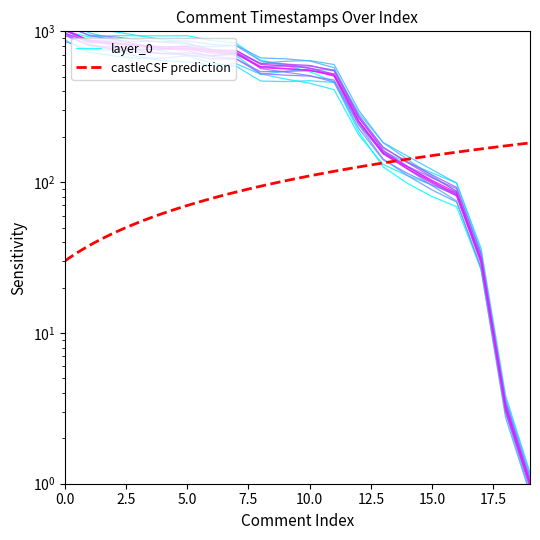

The value of timestamp at 5 is 764.1. True or false?

True